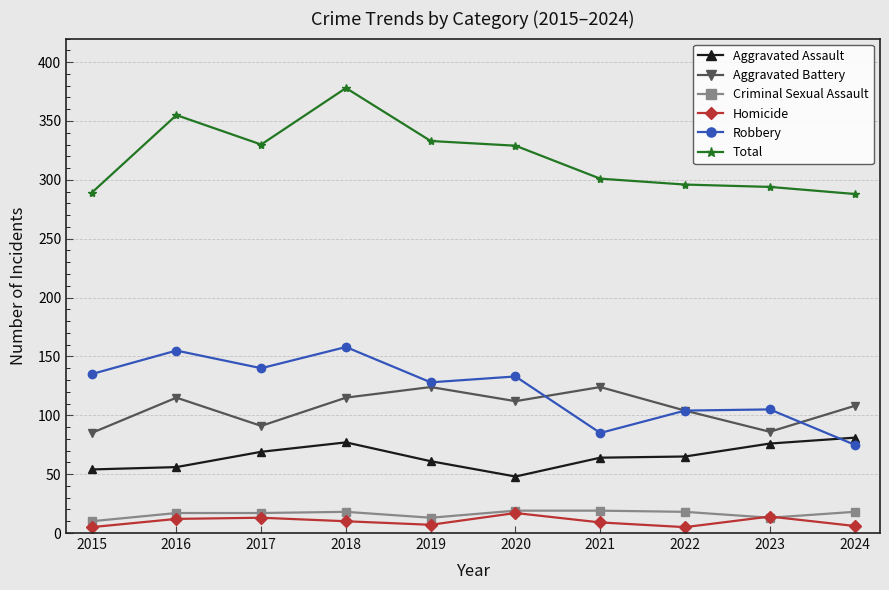

Does the chart display data point markers on the line(s)?

Yes